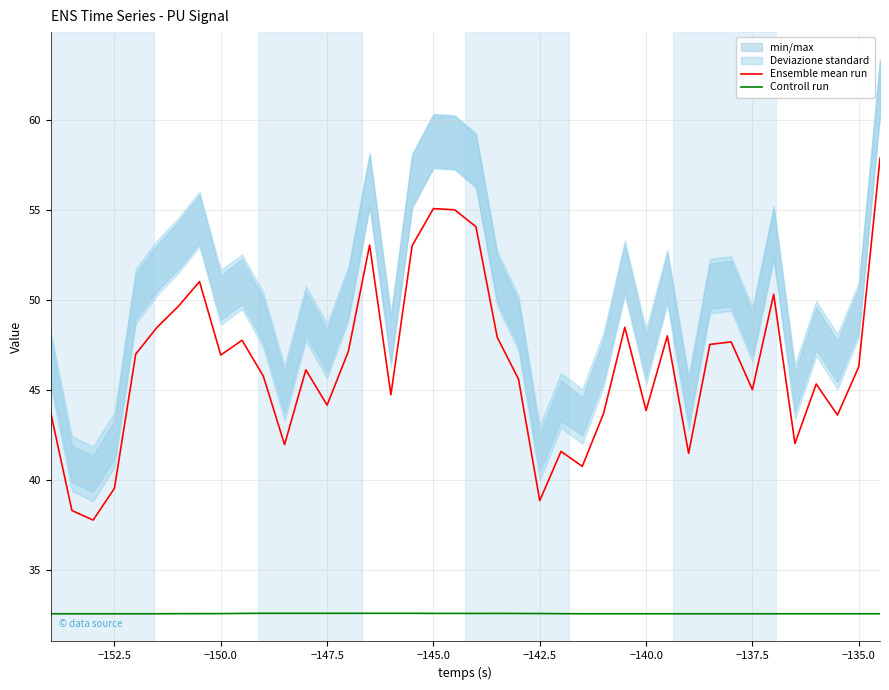

True or false: Controll run and Ensemble mean run intersect in this chart.

False